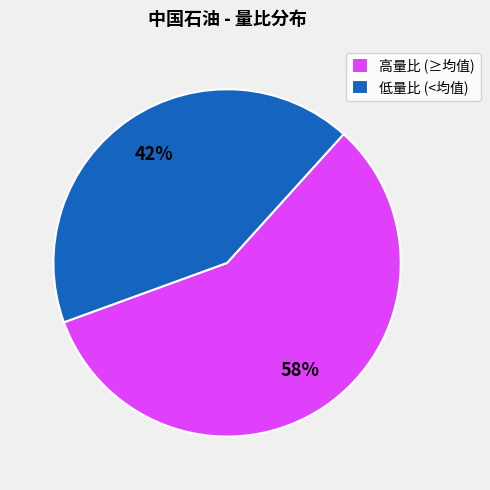

To the nearest percent, what is the average slice percentage?

50%